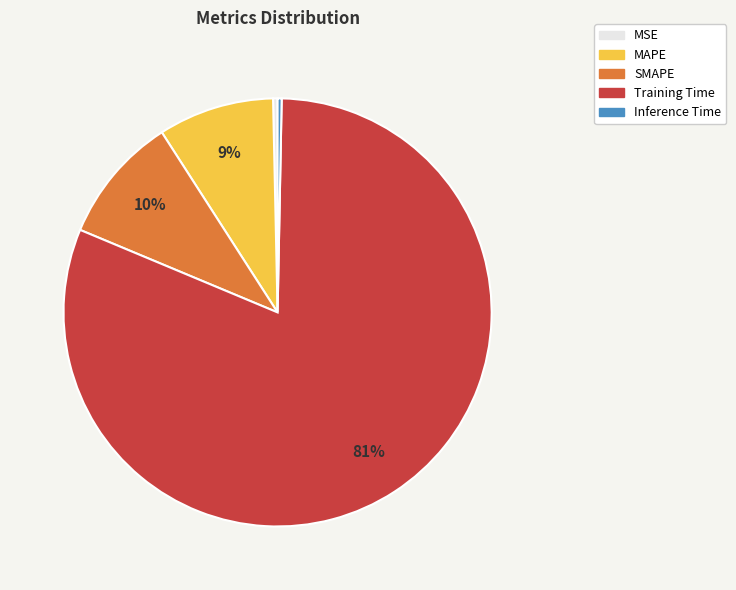

Is it true that SMAPE is 10% of the pie?

True